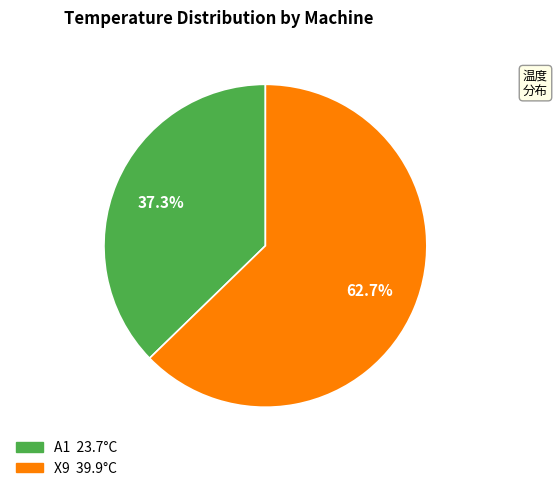

Does X9 represent more than half of the total?

Yes